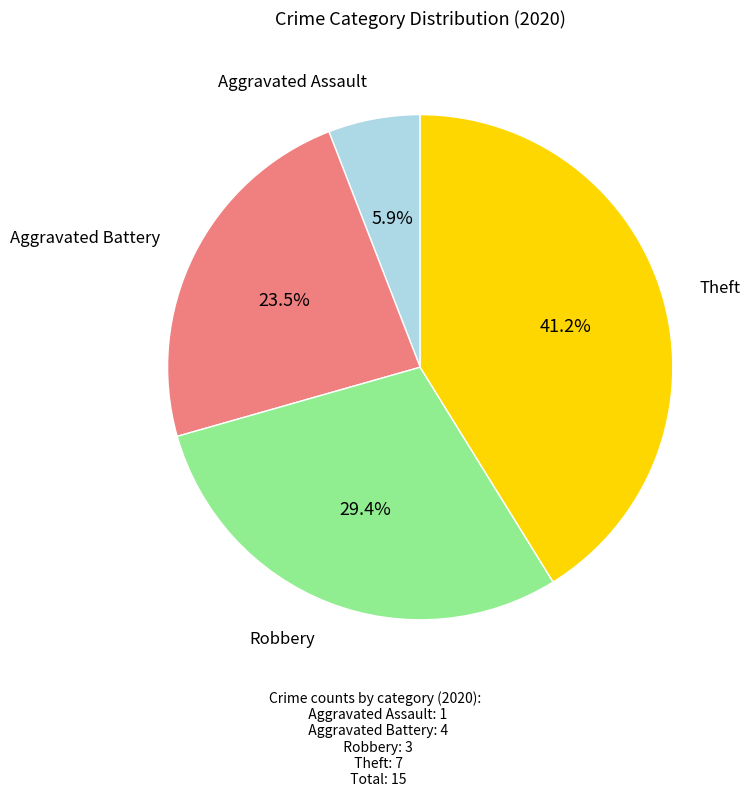

Which slice is the largest?

Theft